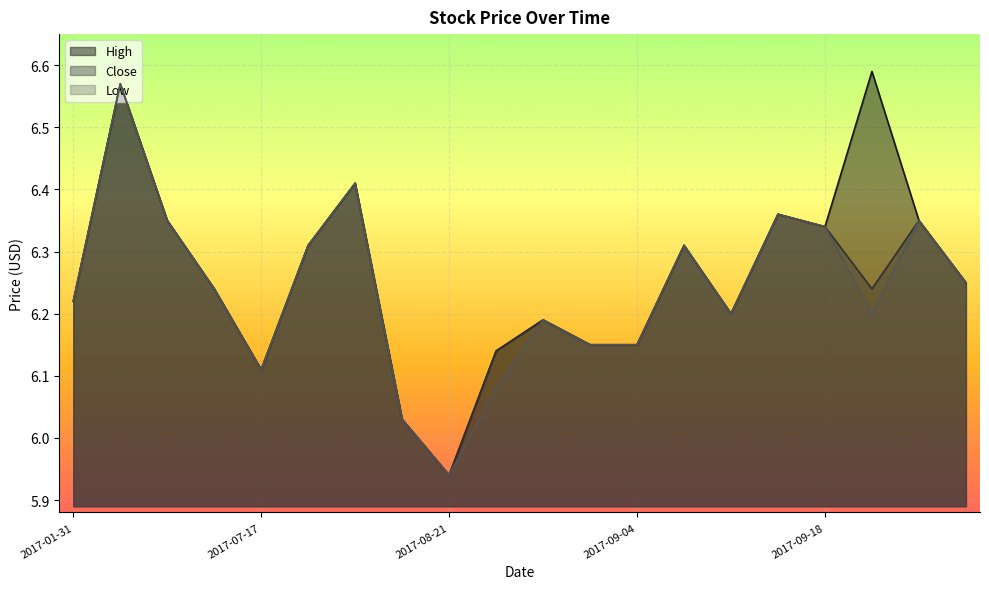

Where is Close nearest to the value 6?

2017-08-11